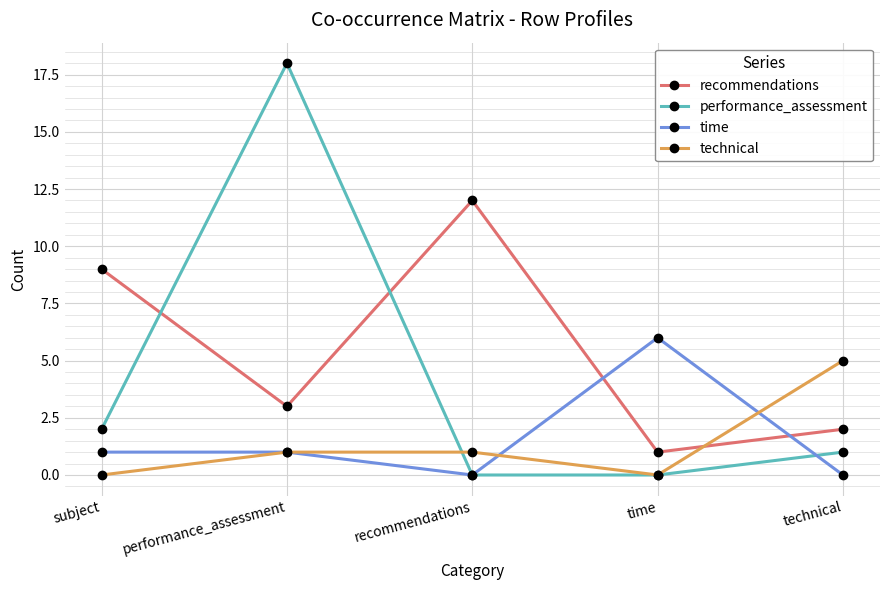

Count the number of data series in this chart.

4